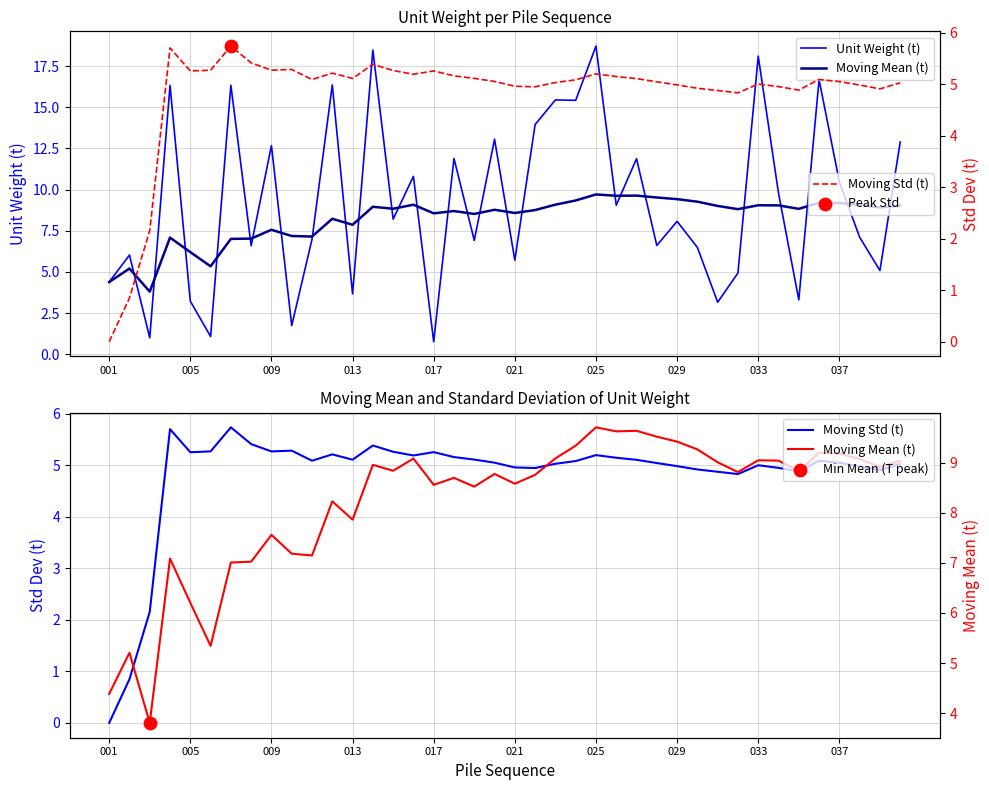

Which series reaches the minimum Y coordinate?

Moving Std (t)